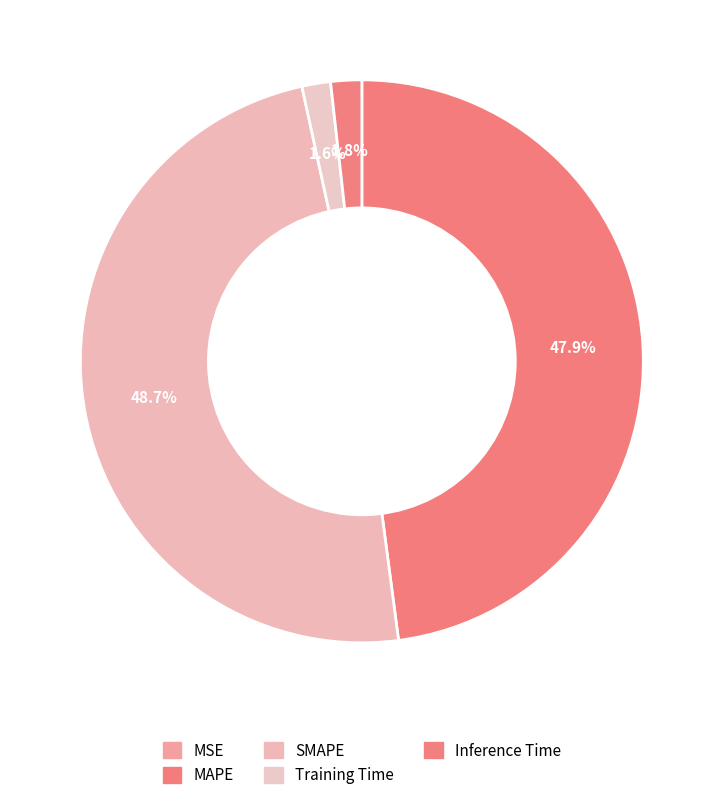

To the nearest percent, what percentage of the pie is SMAPE?

49%